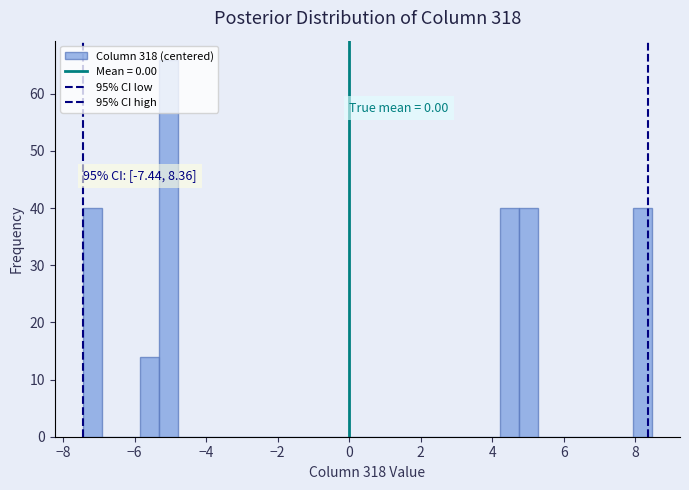

Read against the x-axis, roughly where is the centre of the tallest bar?

-5.0